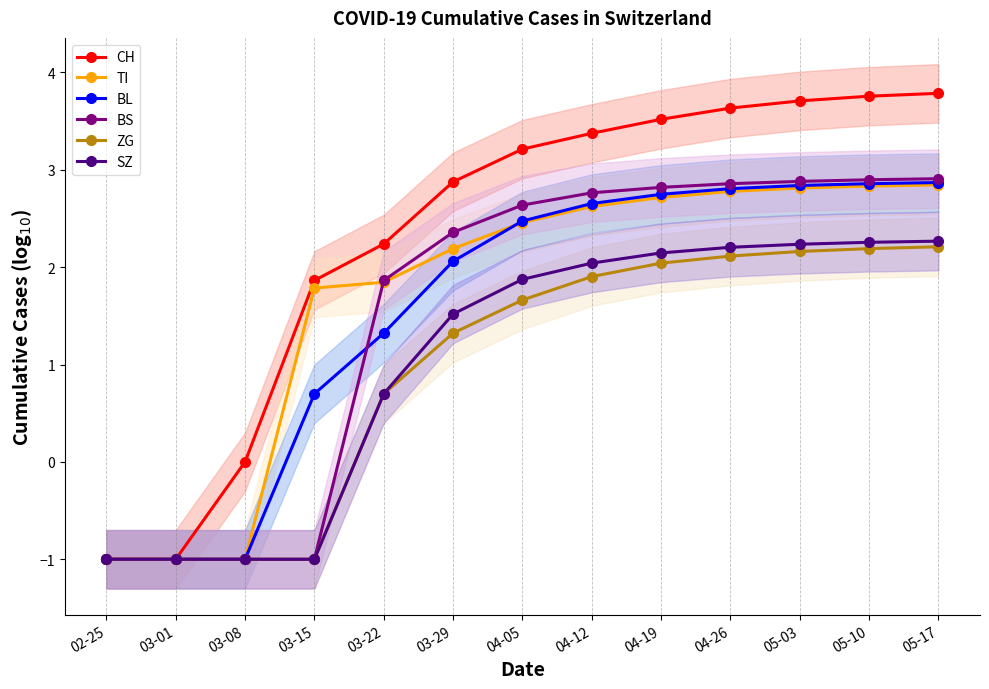

Which has a higher value, 04-26 or 04-05?

04-26